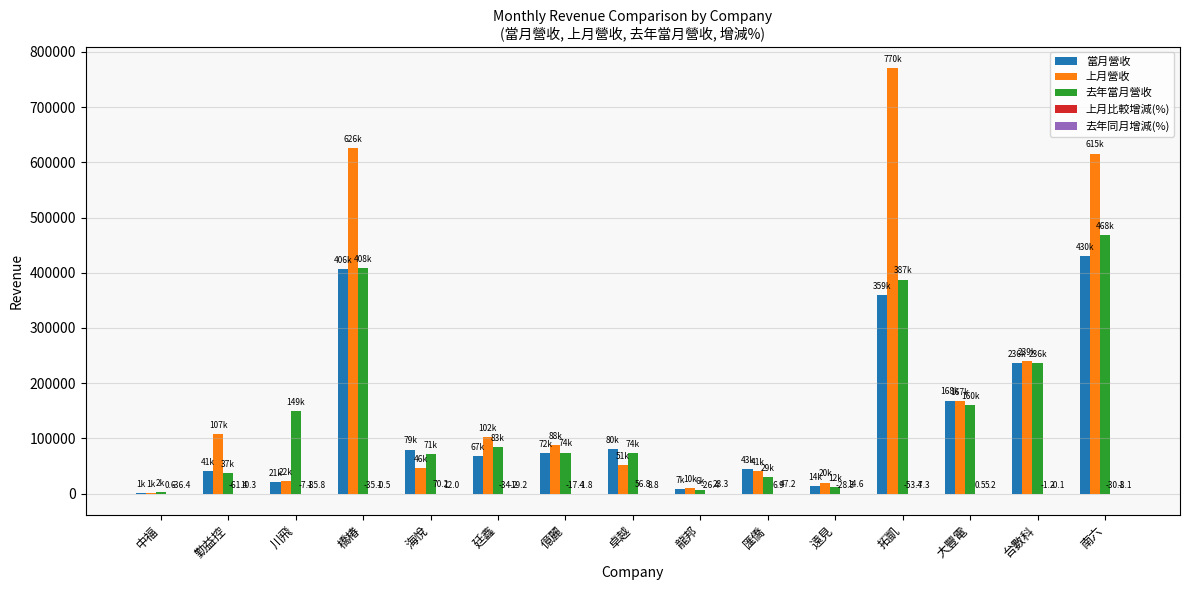

What value does the 上月營收 series have at 台數科?

239548.0